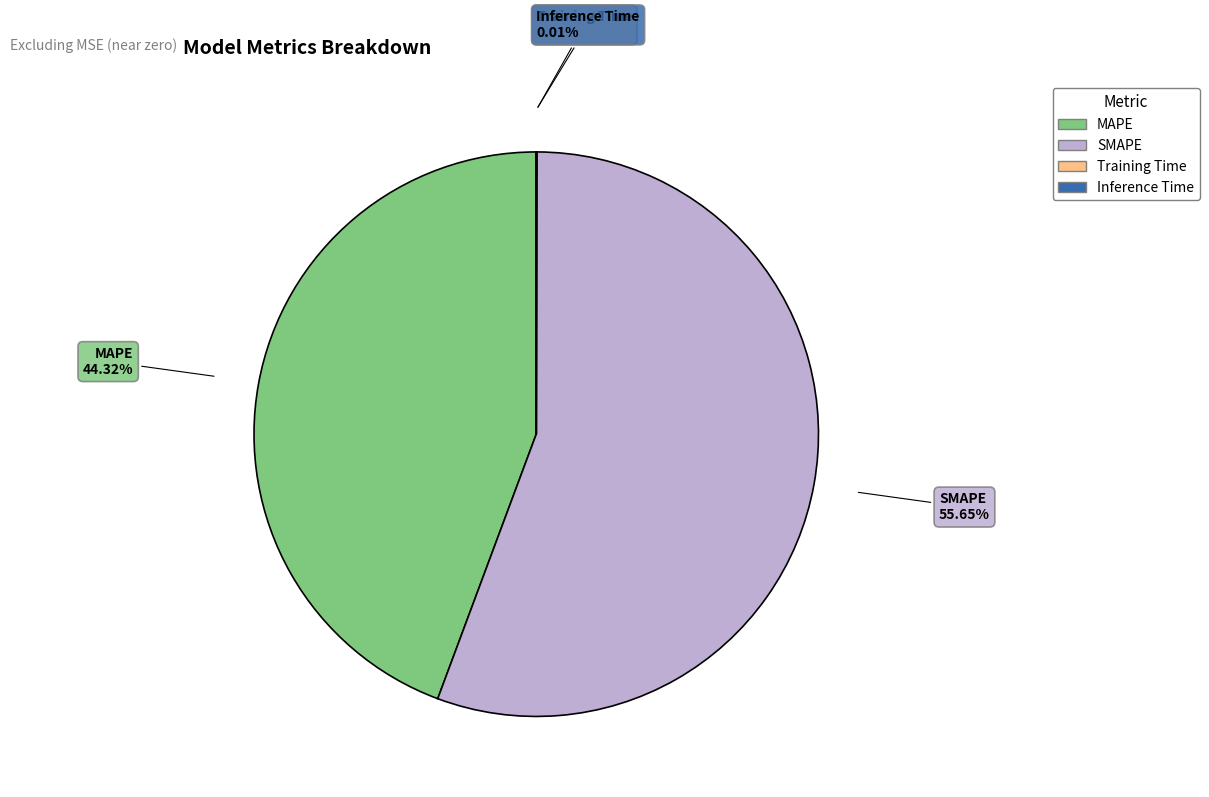

True or false: MAPE accounts for 44% of the total.

True